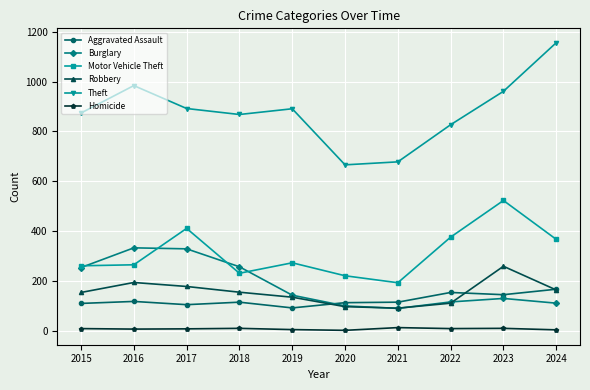

The value of Robbery at 2016 is 293. True or false?

False